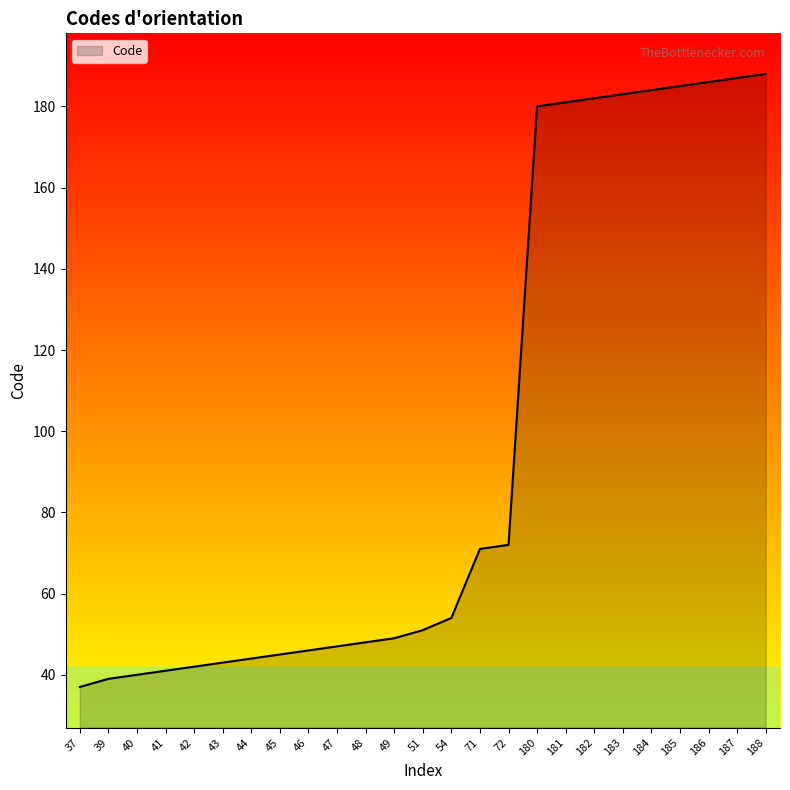

Where is the data nearest to the value 112?

72